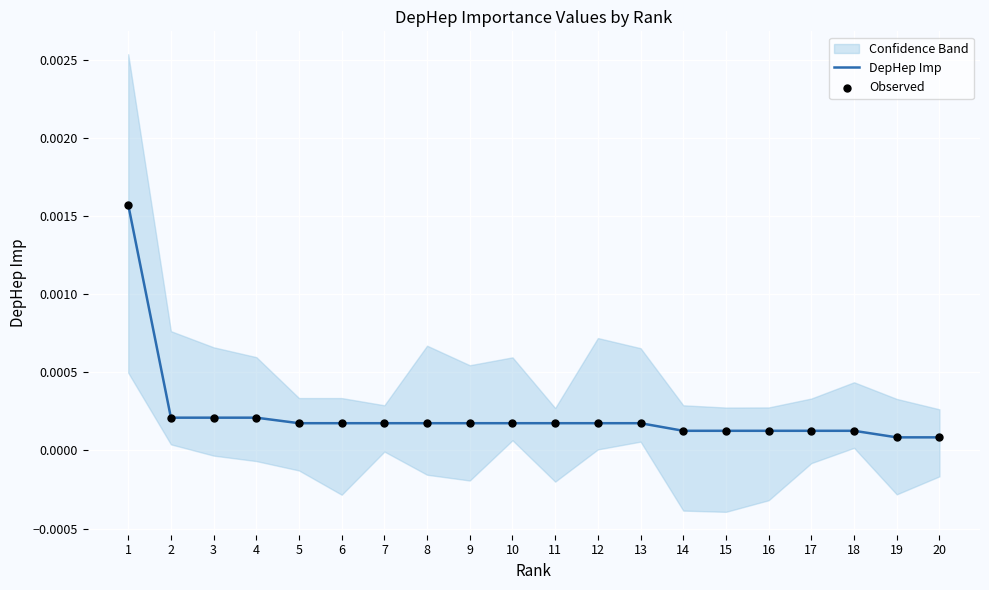

Which series contains the lowest Y value?

DepHep Imp